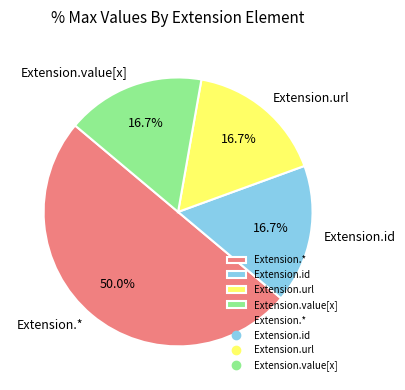

What portion of the pie excludes Extension.id?

83.3%